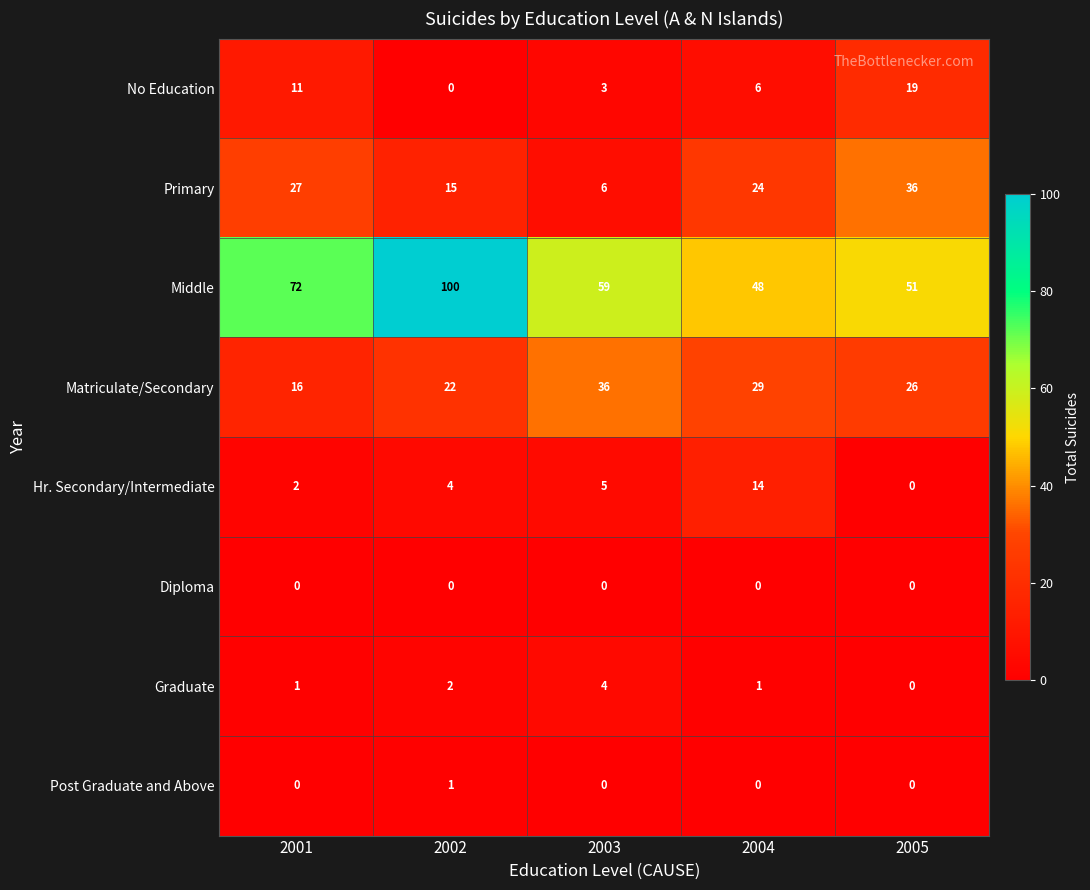

What is the sum of all Hr. Secondary/Intermediate values?

25